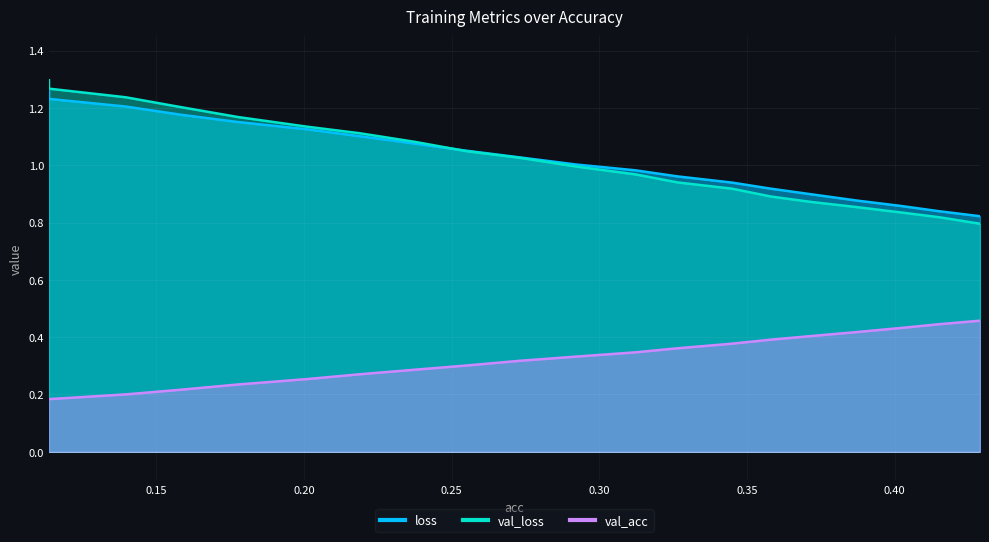

True or false: val_loss and val_acc cross at least once.

False